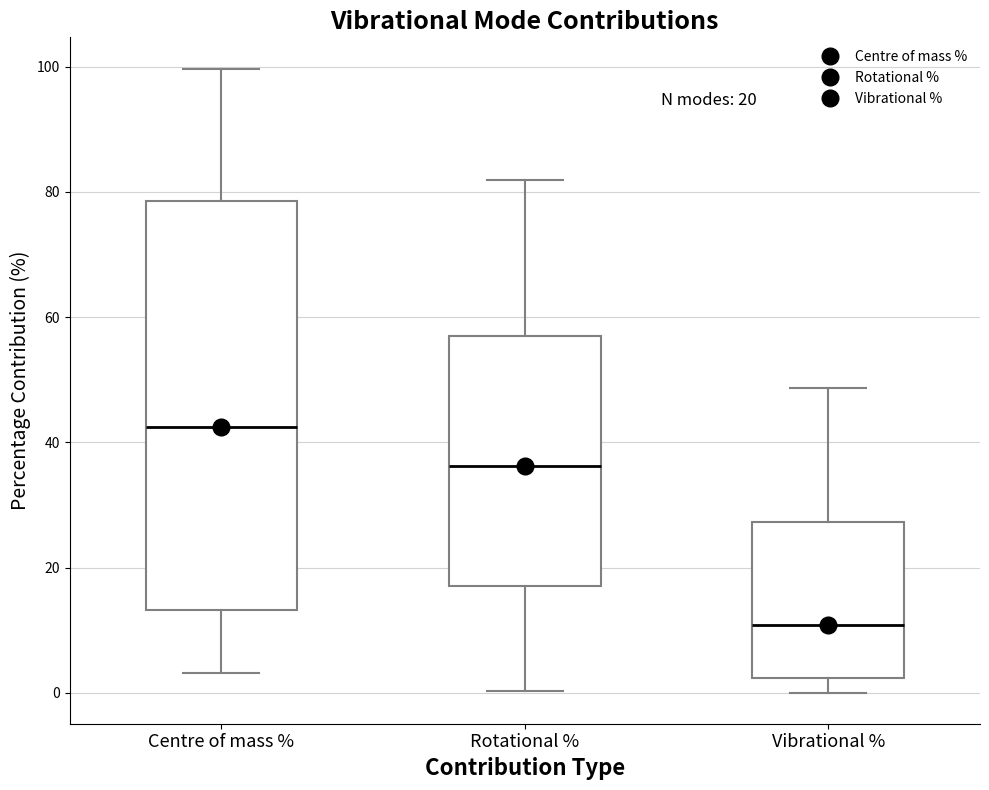

Comparing the boxes themselves (not the whiskers), which one is the tallest?

Centre of mass %